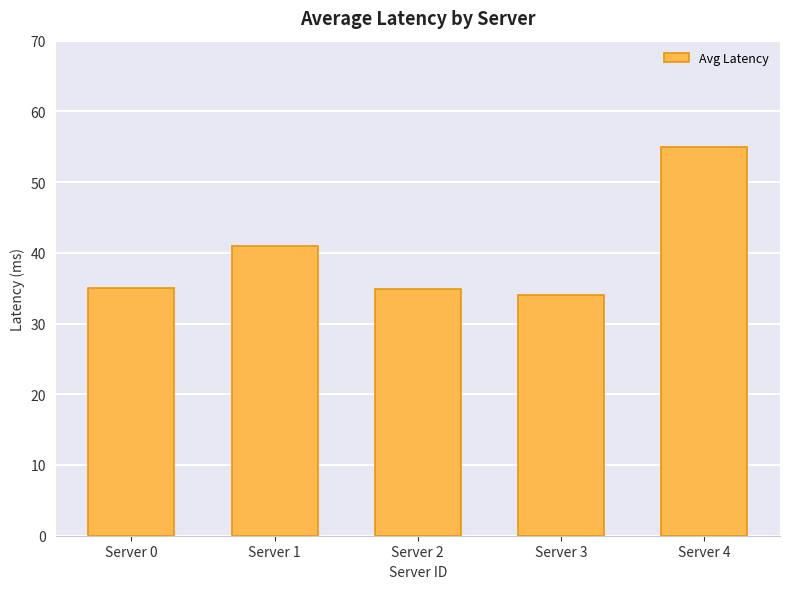

Is it true that the value at Server 1 is 41.0?

True